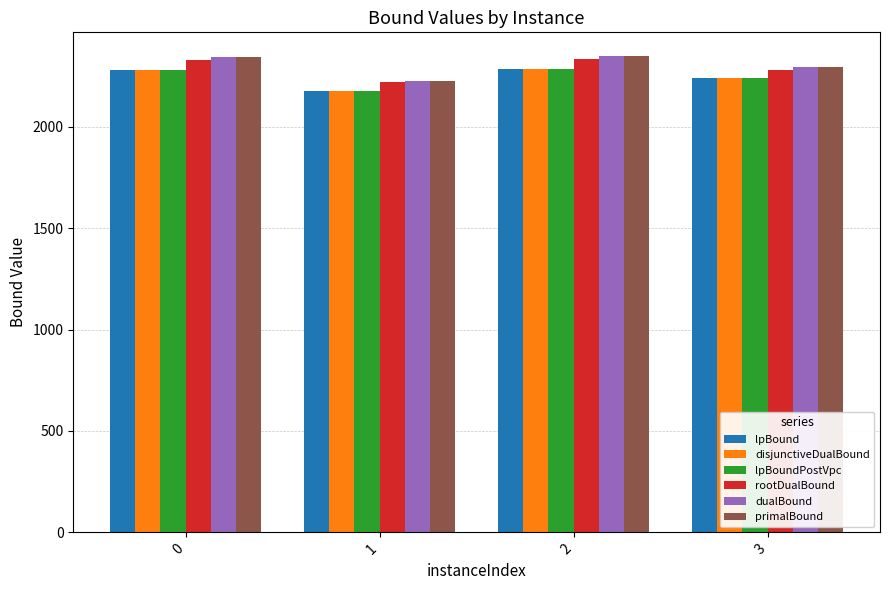

Between 1 and 2, which series saw the biggest shift?

dualBound